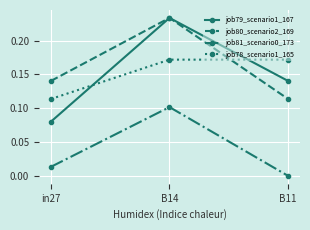

Does the chart have visible grid lines?

Yes